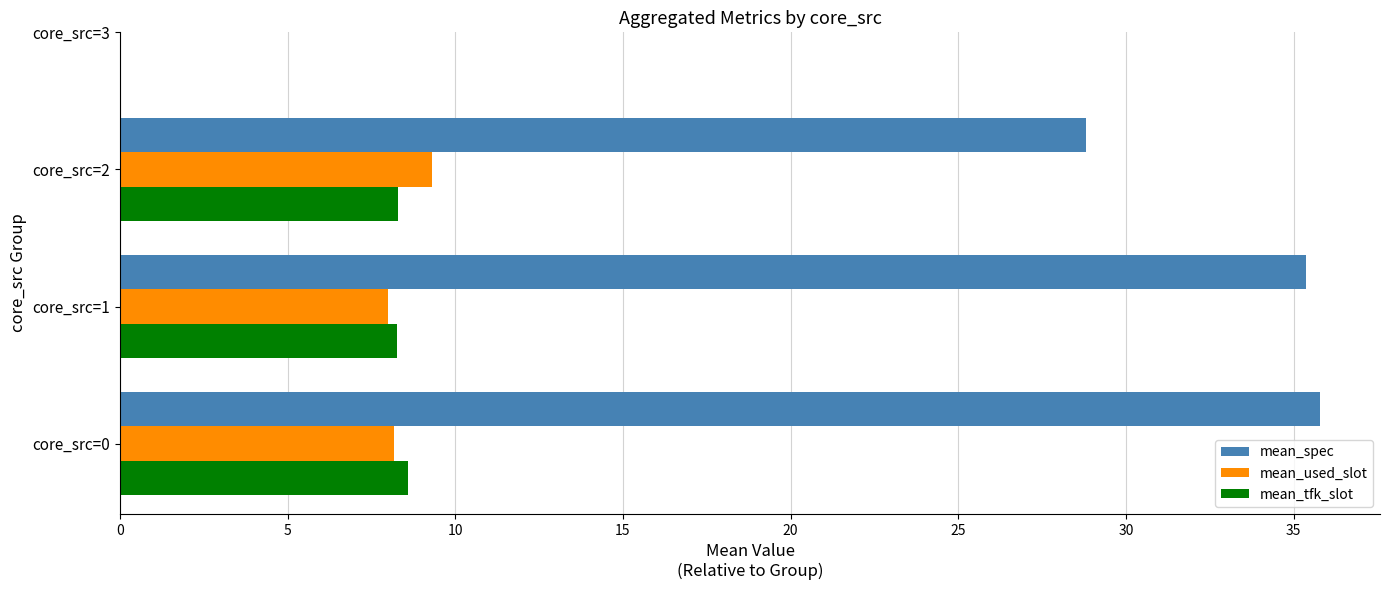

What is the maximum value shown in the chart?

35.8